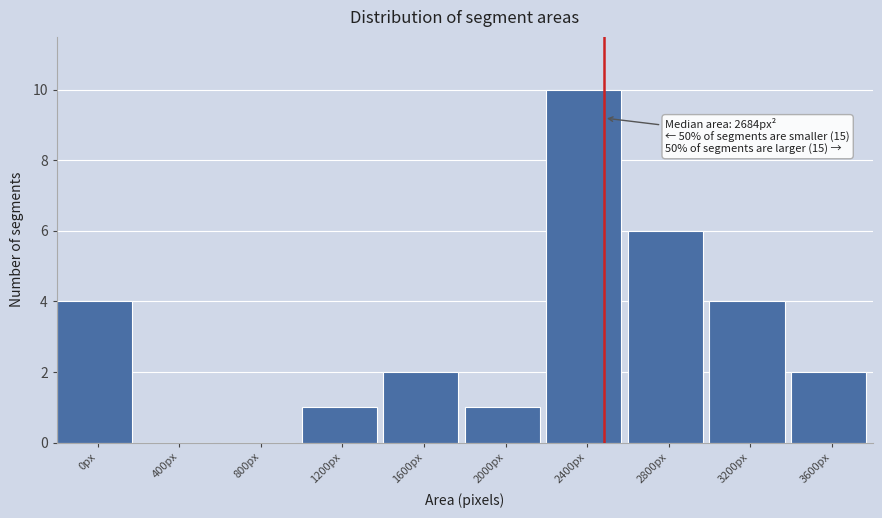

Reading left to right, extract all data points from this chart.

0px=4	400px=0	800px=0	1200px=1	1600px=2	2000px=1	2400px=10	2800px=6	3200px=4	3600px=2